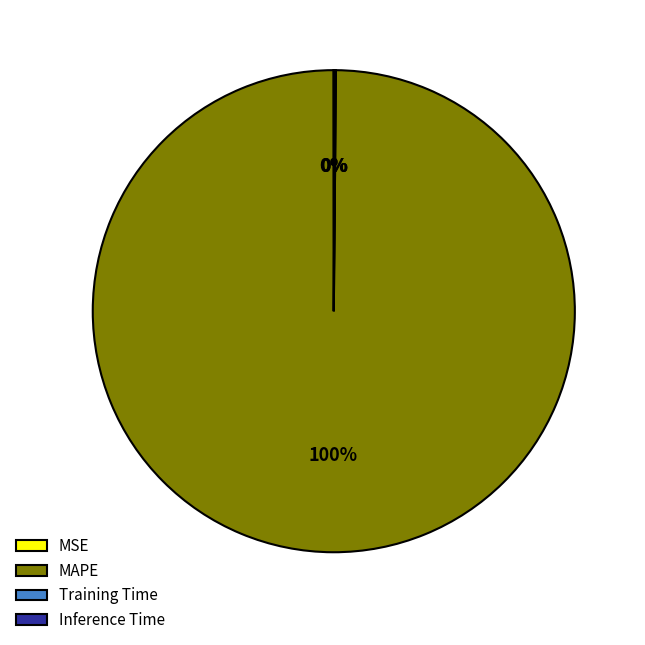

Which slice is the largest?

MAPE